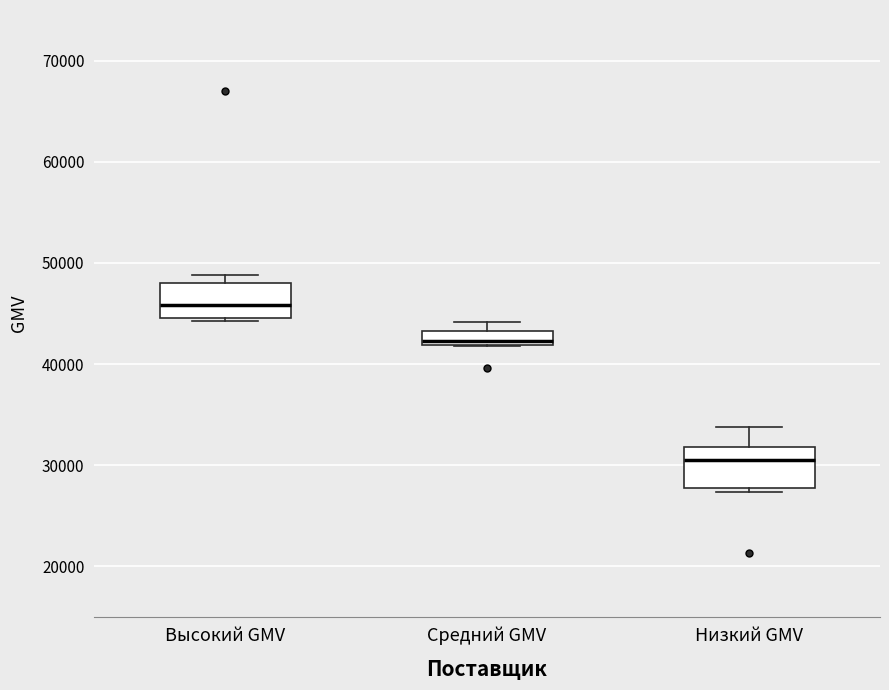

Where is the upper edge of the box for Средний GMV on the y-axis? The values are not printed on the chart, so give them approximately, as read against the axis.

43000